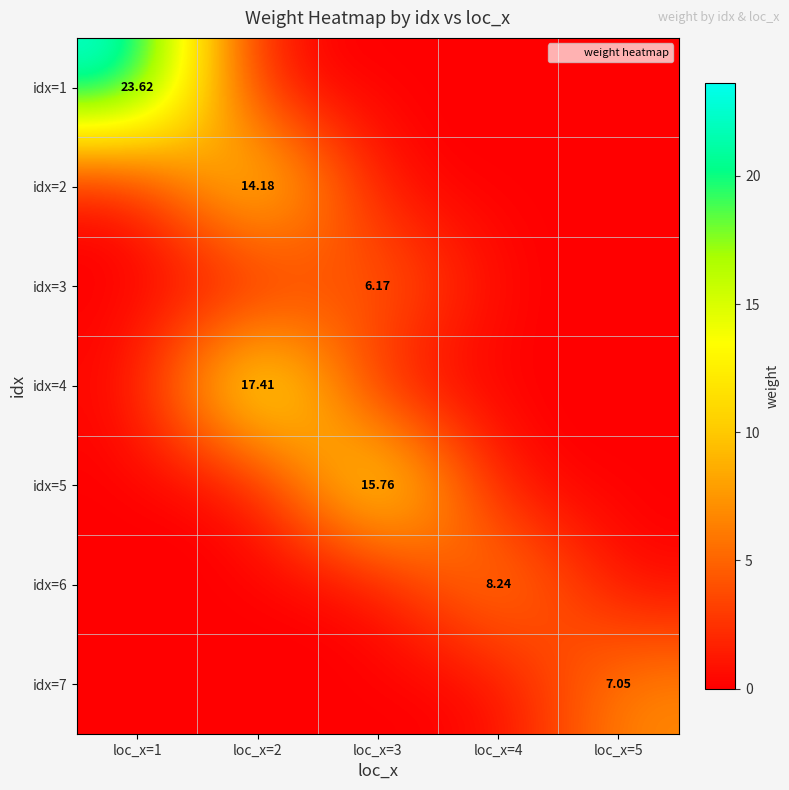

True or false: idx=6 has a value of 8.2 at loc_x=4.

True